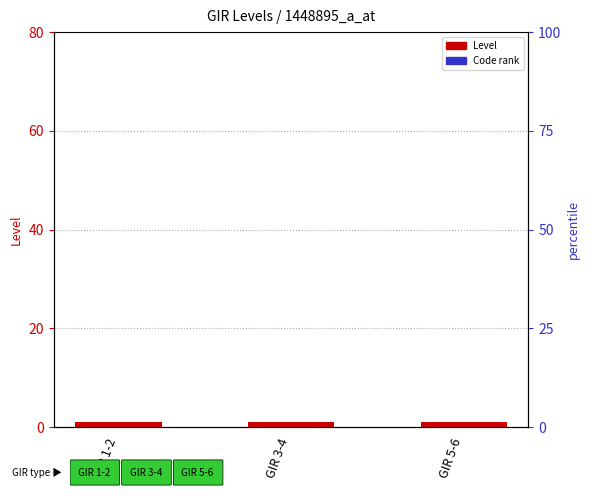

What is the value of the Code rank bar at the 3rd from the left?

0.1